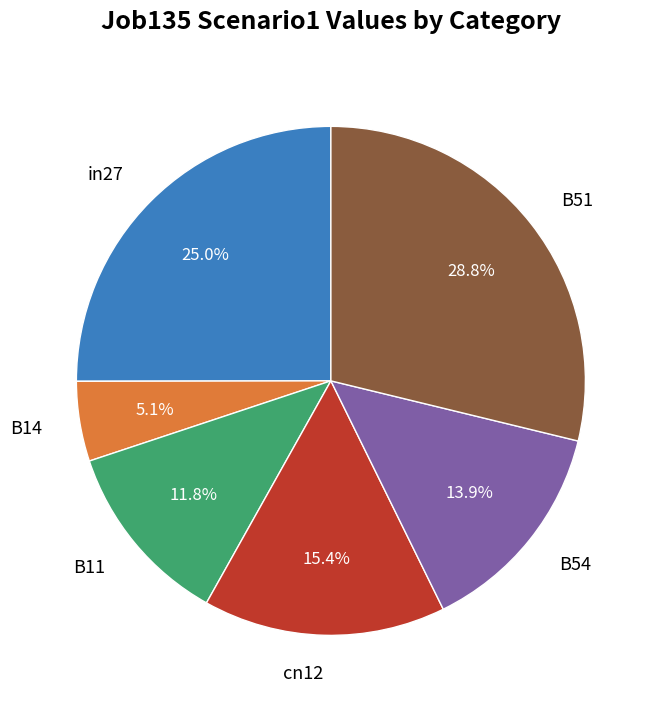

Does B11 represent more than half of the total?

No